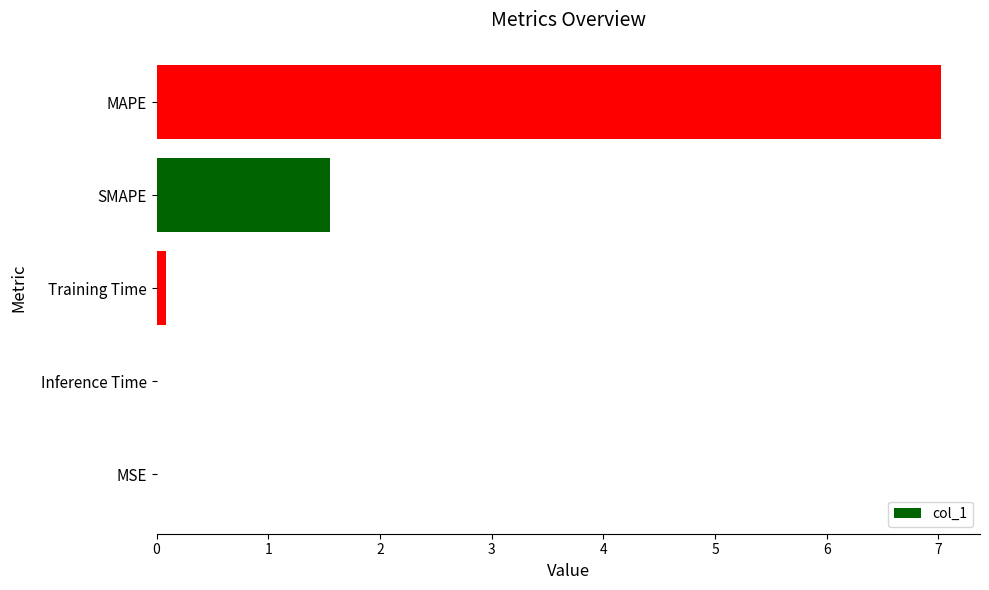

What value does the data have at MAPE?

7.0